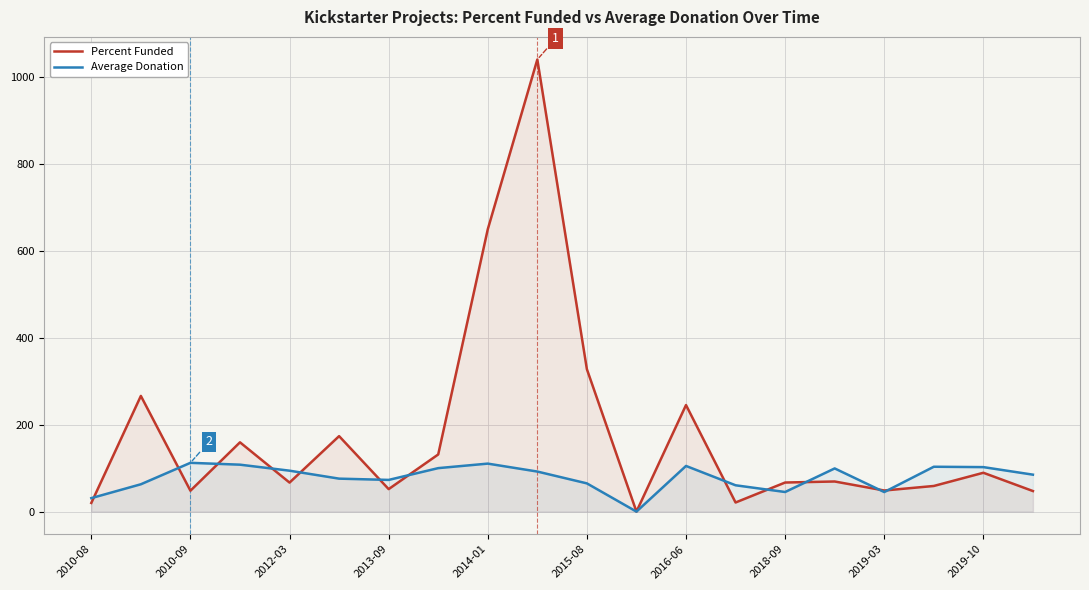

The value of Average Donation at 2010-08 is 49.1. True or false?

False